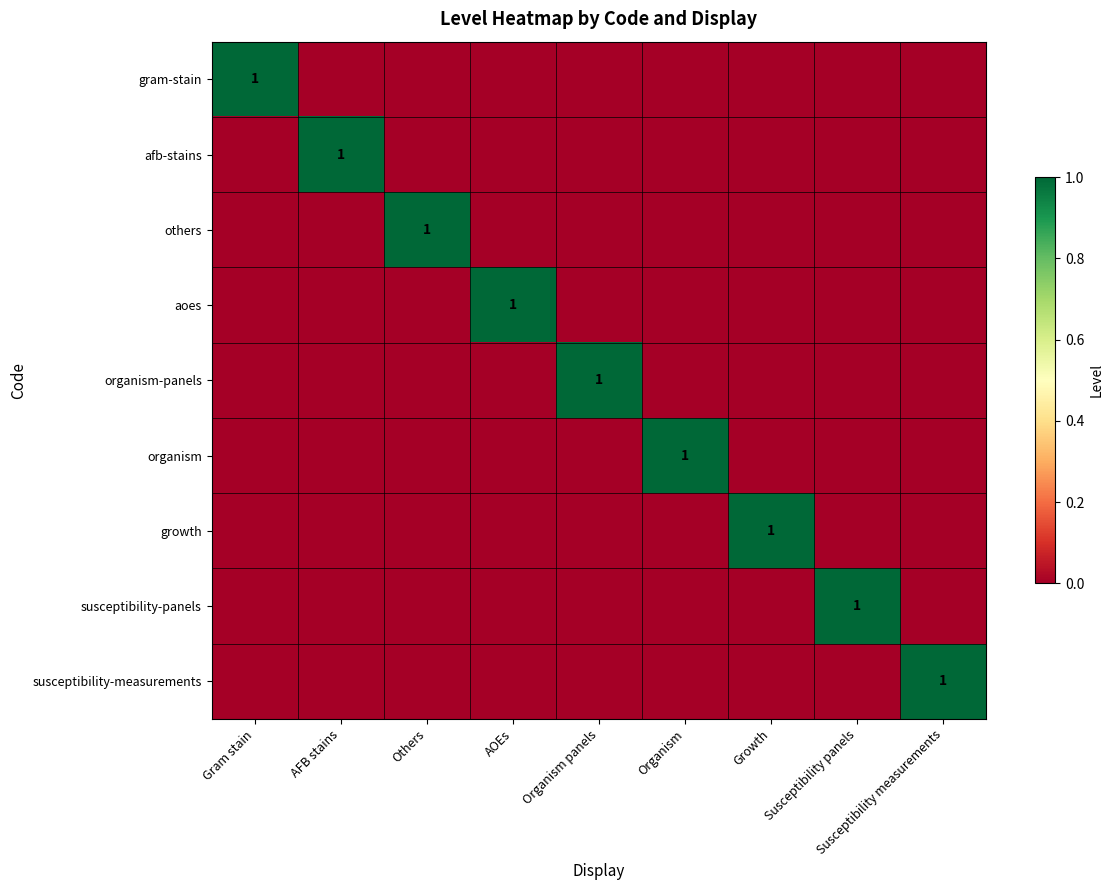

What is the sum of all organism-panels values?

1